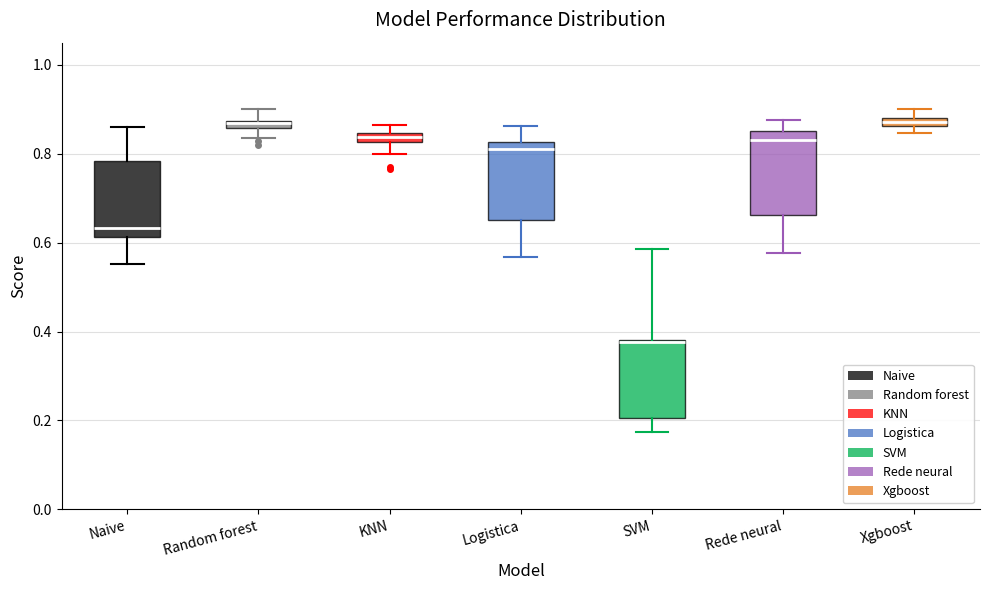

Where is the upper edge of the box for Rede neural on the y-axis? The values are not printed on the chart, so give them approximately, as read against the axis.

0.86